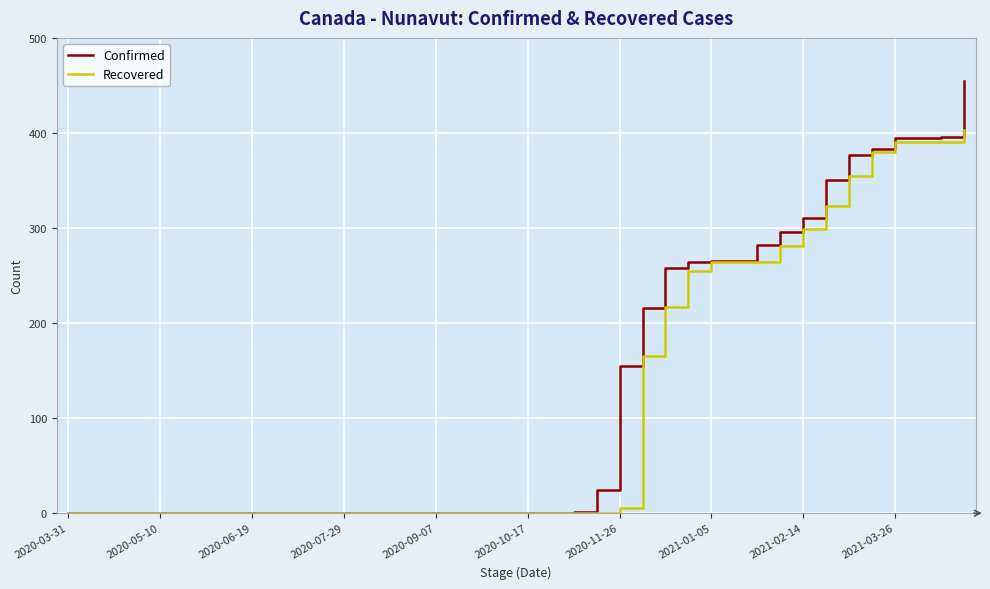

What is the maximum value for Confirmed?

455